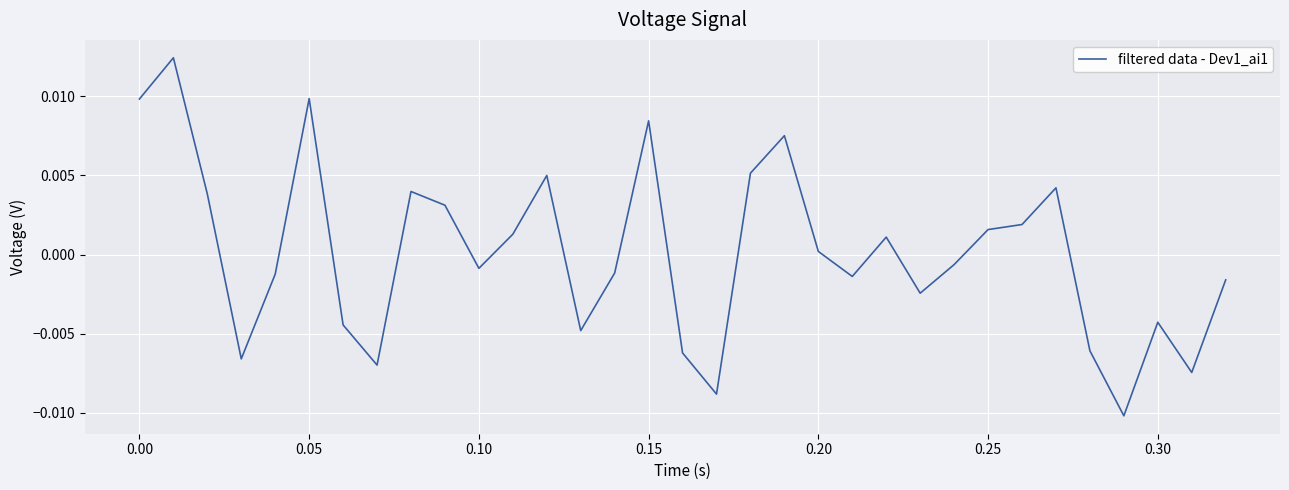

Is this an area chart (filled region under the line)?

No